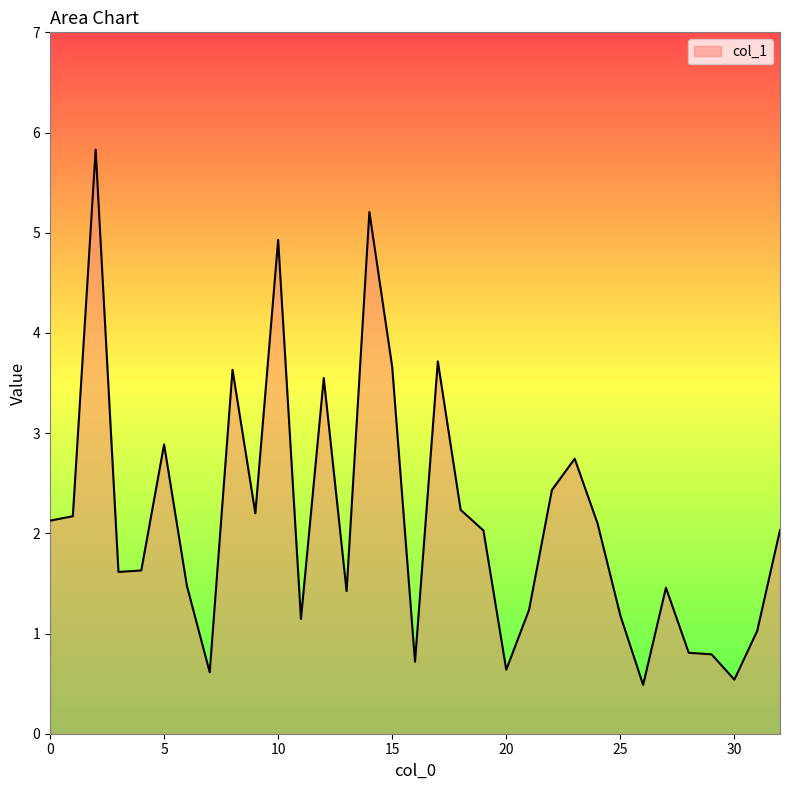

What is the difference between the maximum and minimum values?

5.3